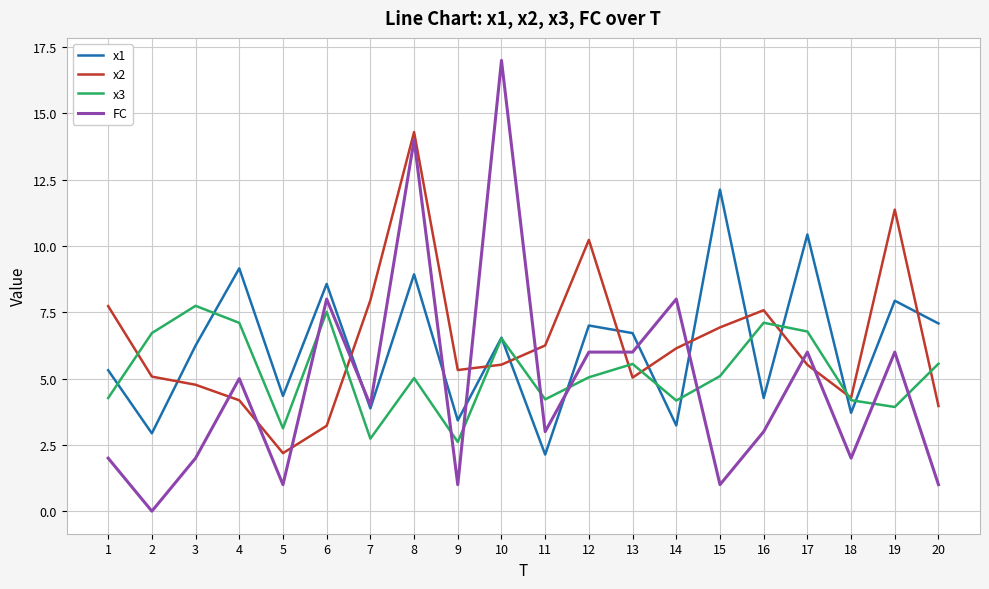

At 1, list the series in order from largest to smallest.

x2, x1, x3, FC